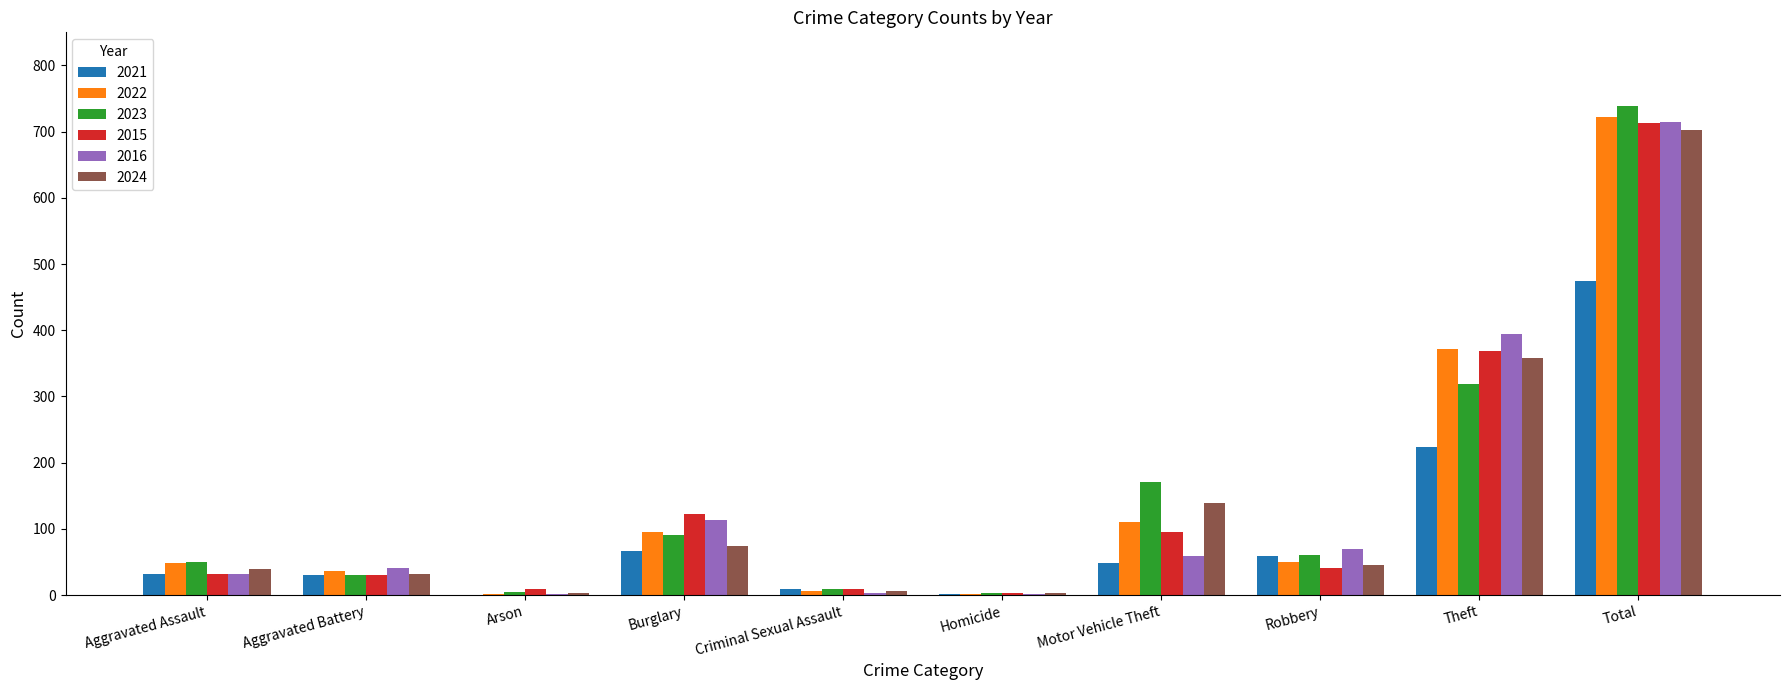

The value of 2021 at Arson is 0. True or false?

True